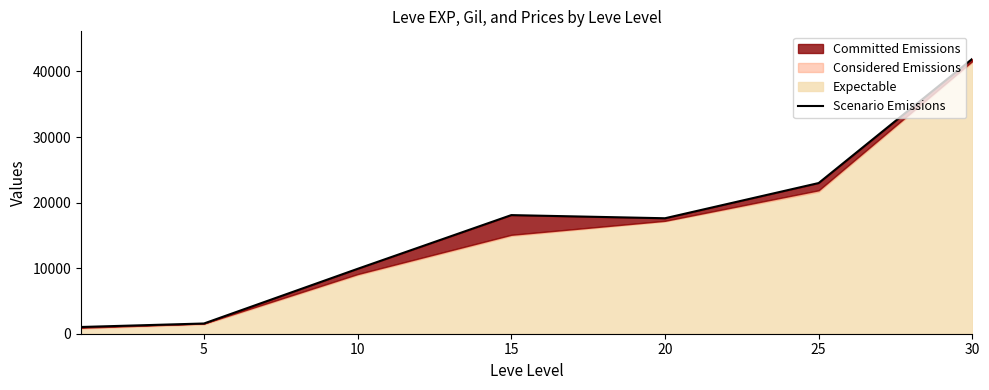

What is the change in value from 10 to 25?

+13081.8